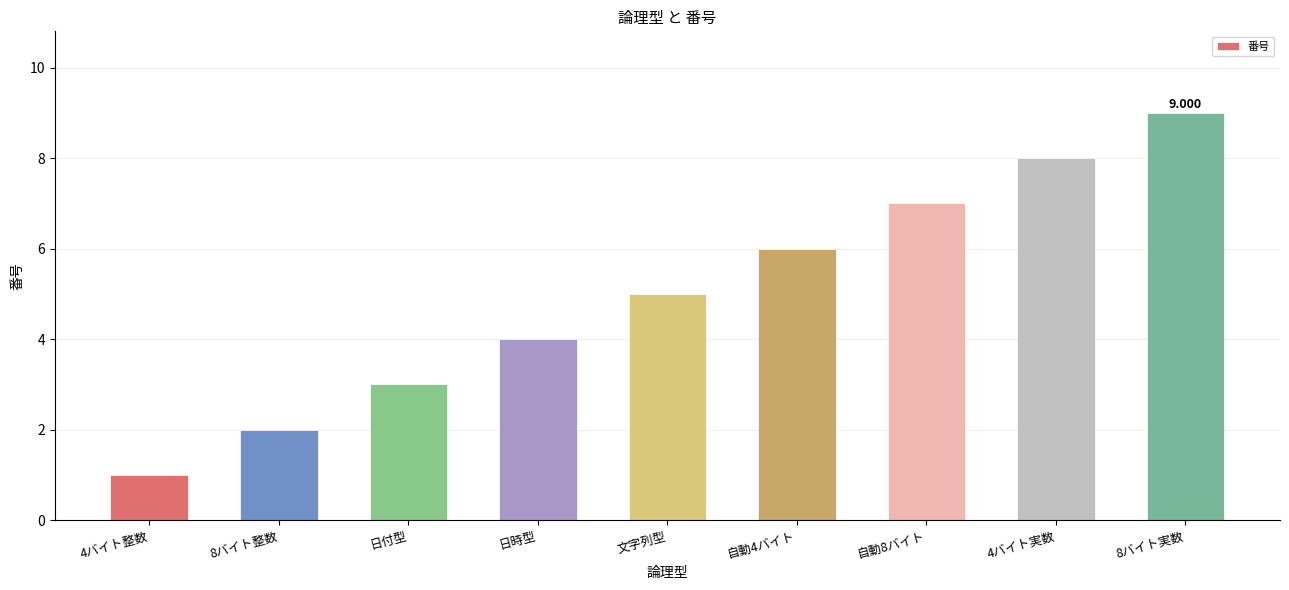

What is the greatest value displayed?

9